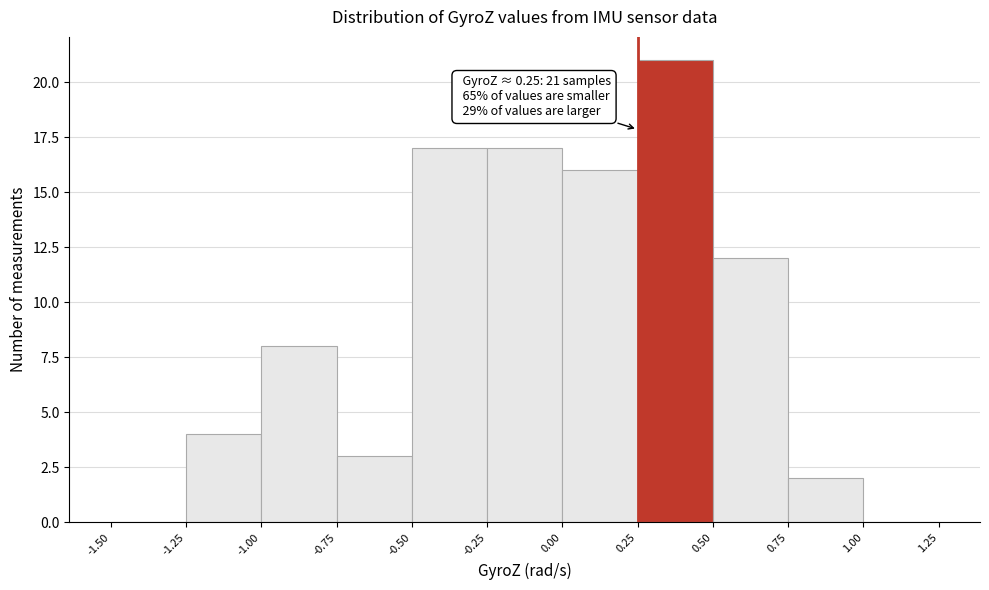

Over which range of the x-axis is the bar tallest?

0.25 to 0.50